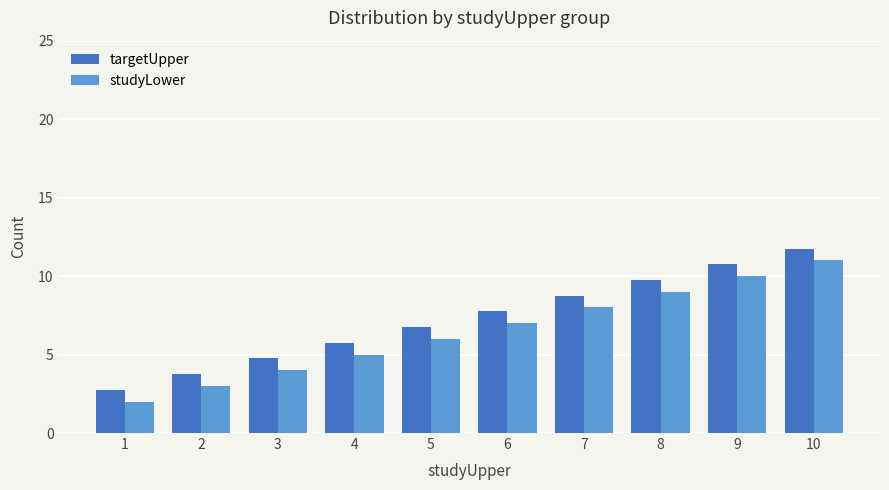

Are the bars horizontal?

No